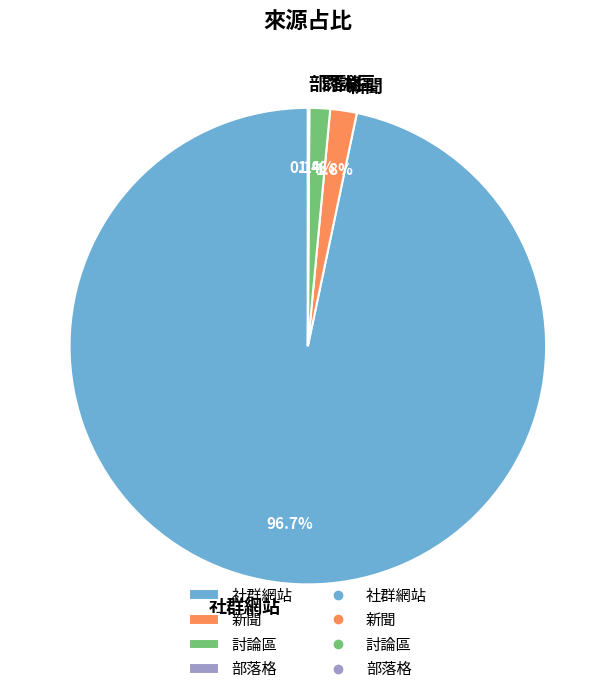

The 社群網站 slice represents 85% of the pie. True or false?

False